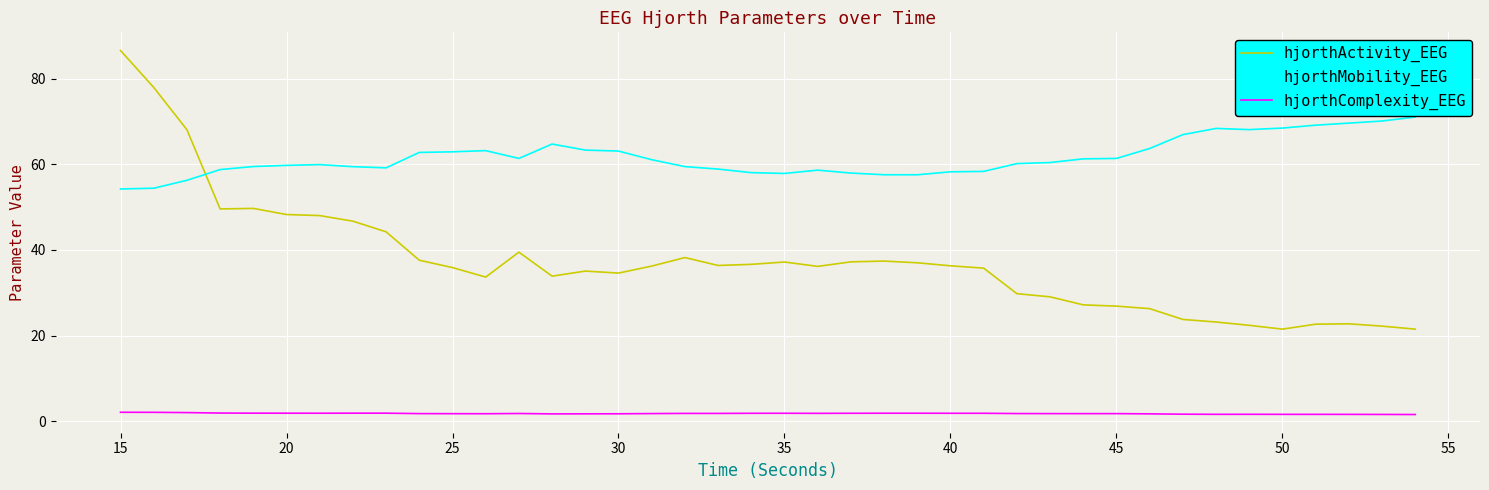

What are all the series names shown in the legend?

hjorthActivity_EEG, hjorthMobility_EEG, hjorthComplexity_EEG